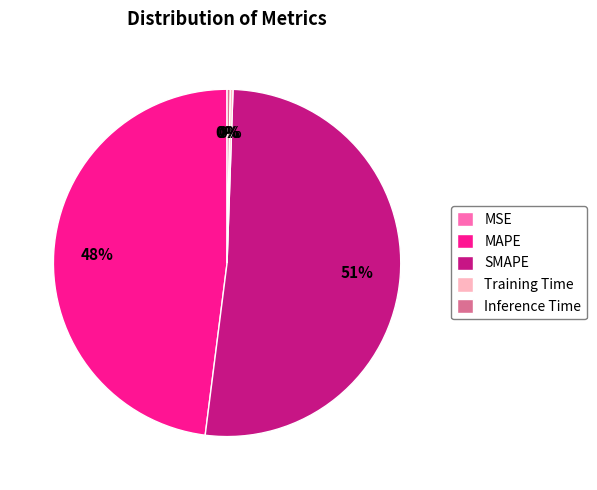

Combined, do MAPE and Inference Time account for over 50%?

No